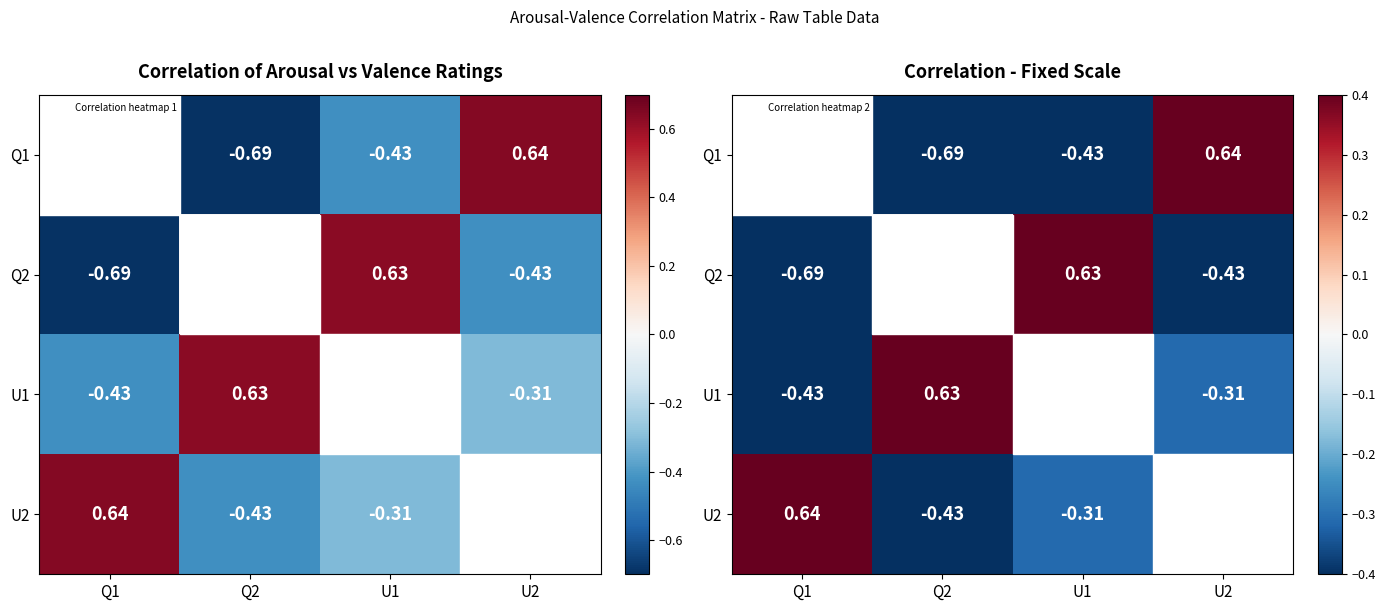

Which series has the largest range (max minus min)?

Q1